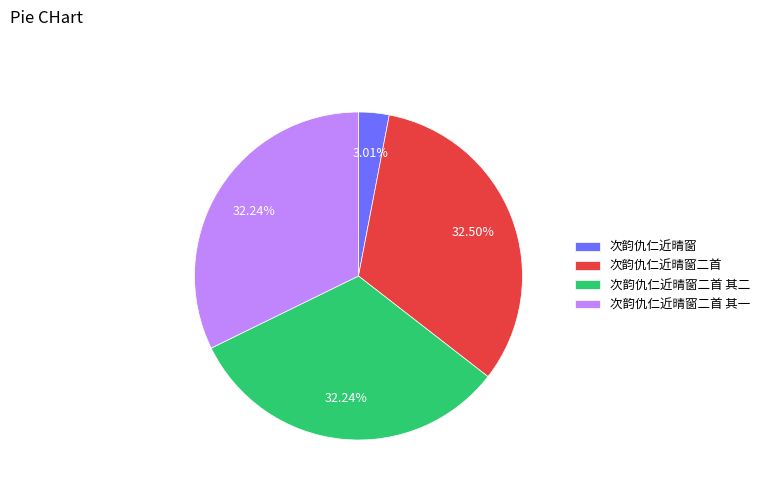

What percentage is NOT represented by 次韵仇仁近晴窗?

97.0%